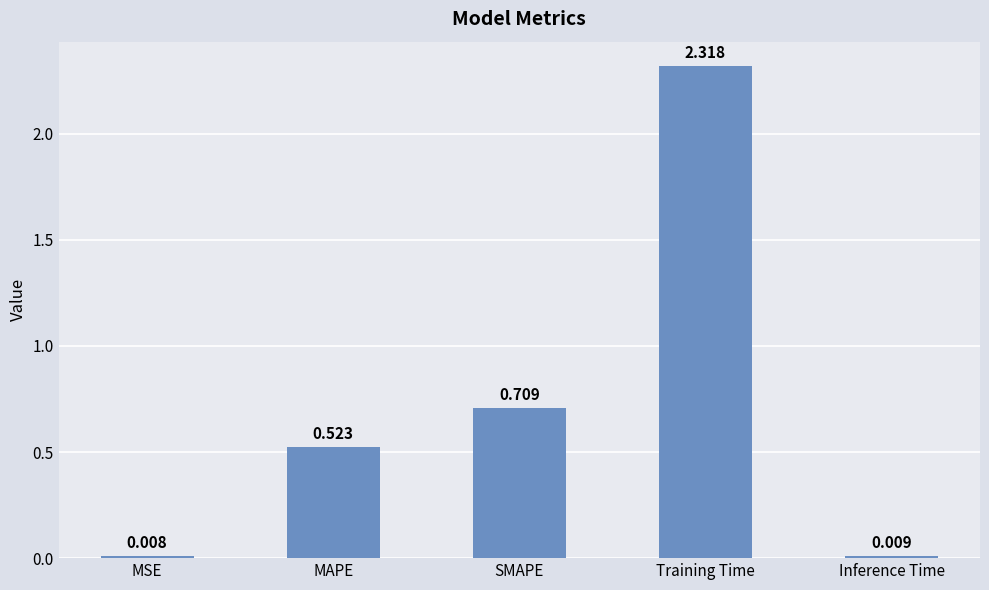

Rank the categories by value from highest to lowest.

Training Time, SMAPE, MAPE, Inference Time, MSE